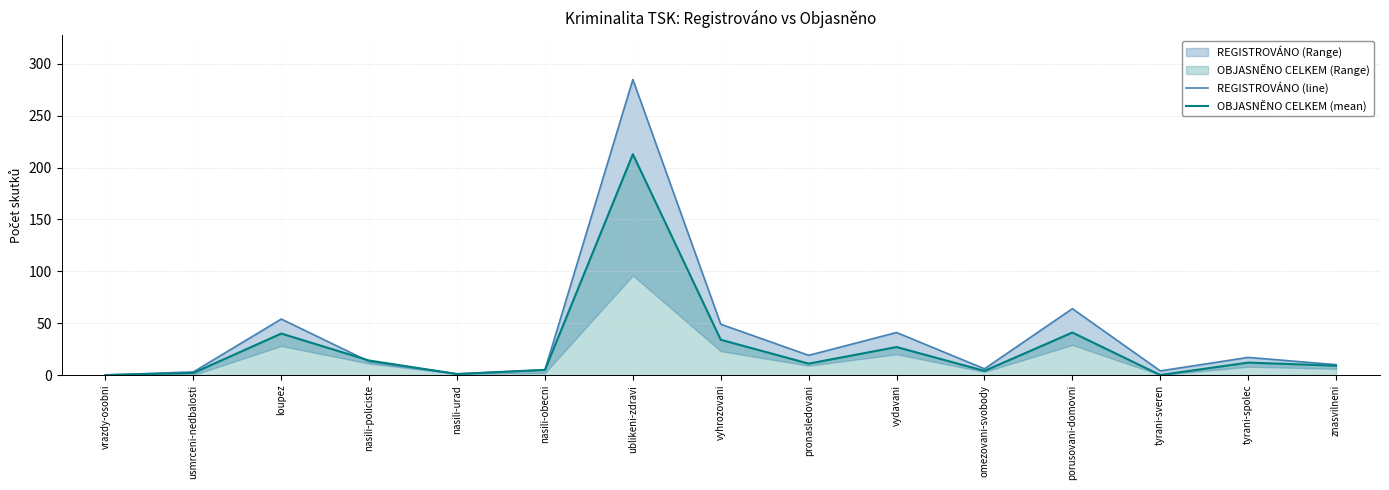

At how many categories does at least one series exceed 18?

6